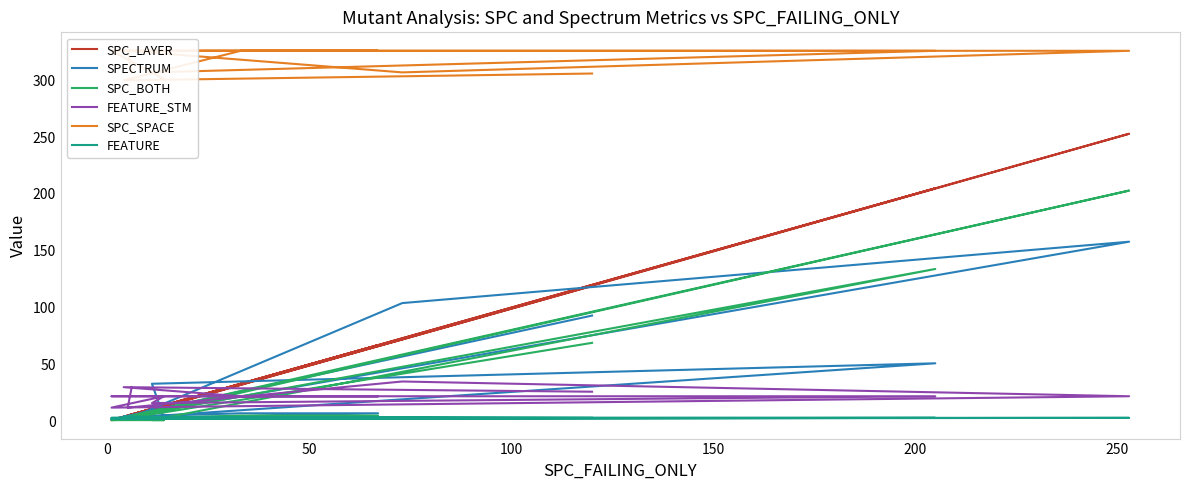

What is the value of the FEATURE point at the 10th from the left?

3